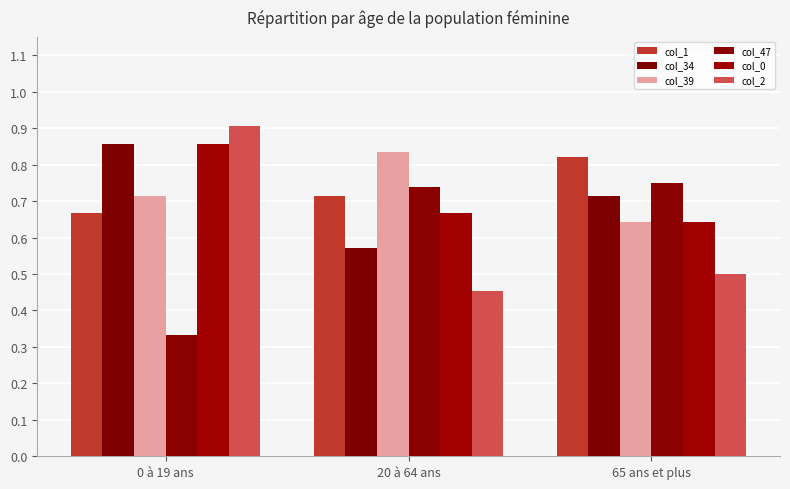

Does the chart contain any negative values?

No